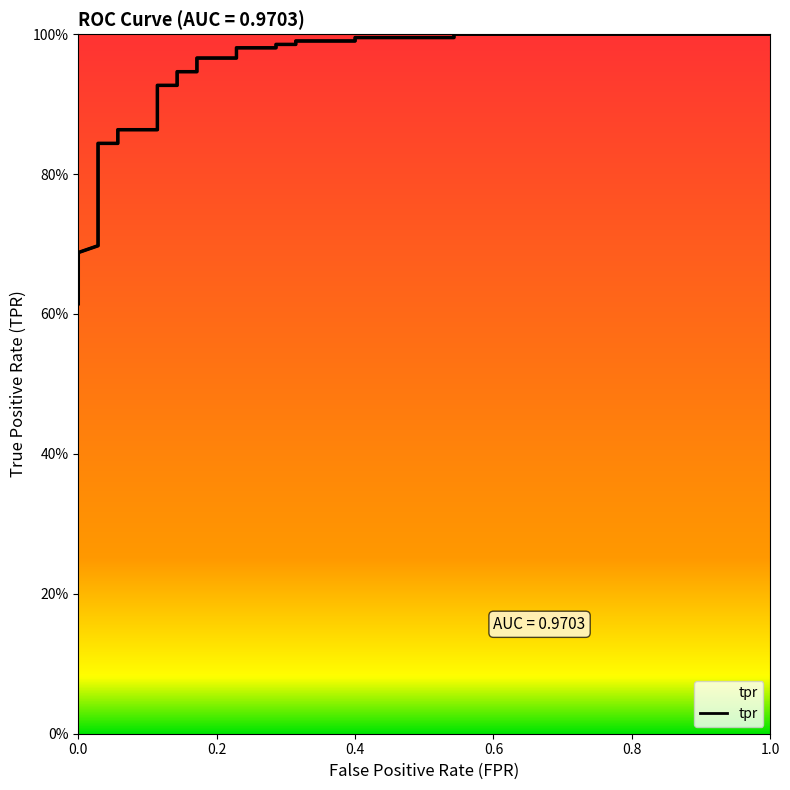

True or false: the data has more than 2 interior local peaks.

False